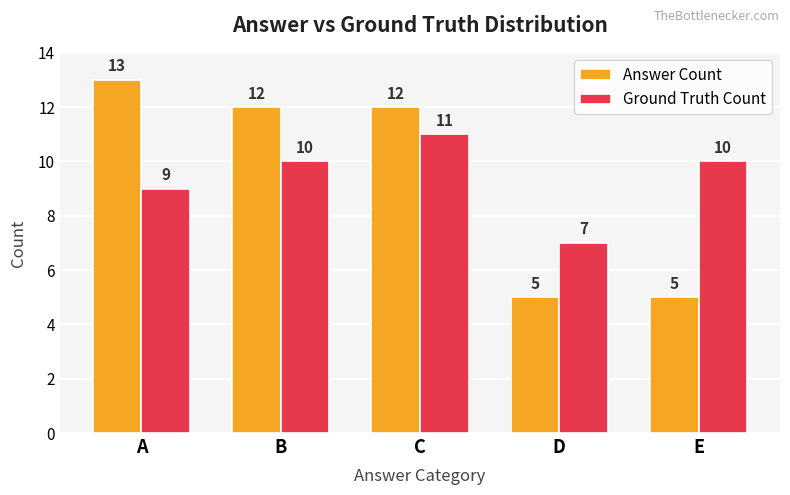

Where does the Answer Count series first go above 12?

A